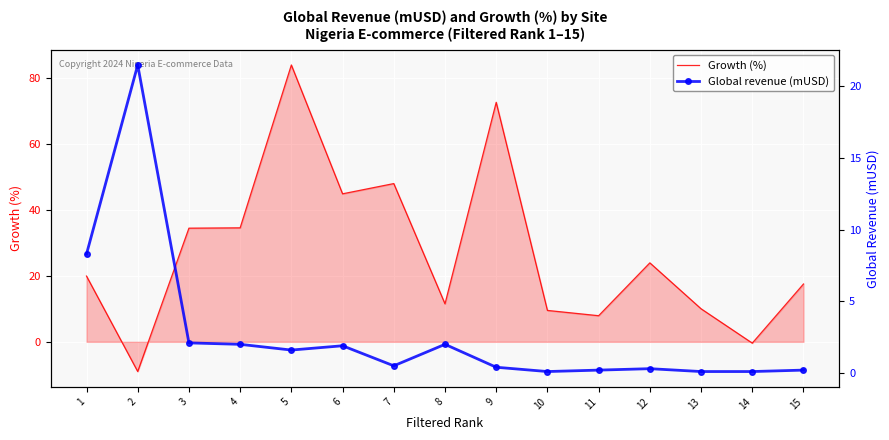

In Global revenue (mUSD), how many points are lower than both neighbors (excluding endpoints)?

3